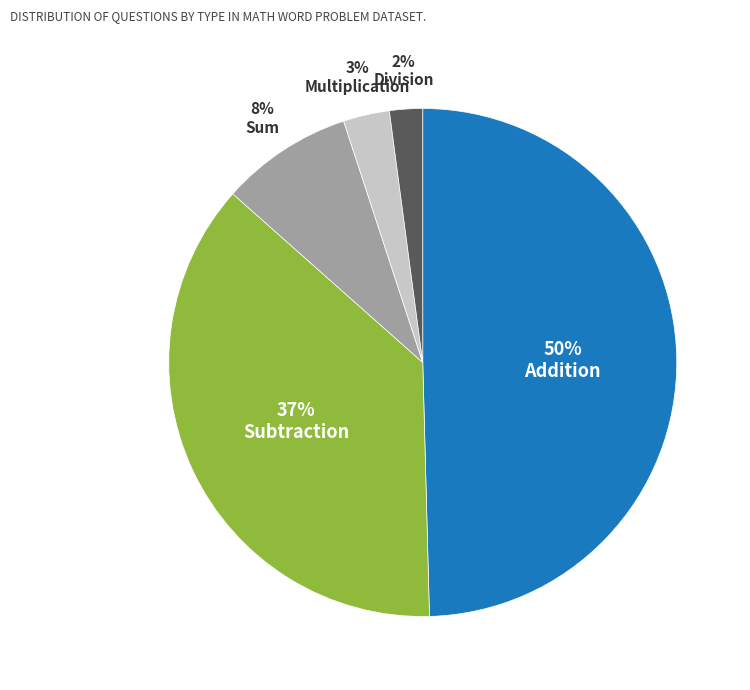

Is there a majority slice in this chart?

No